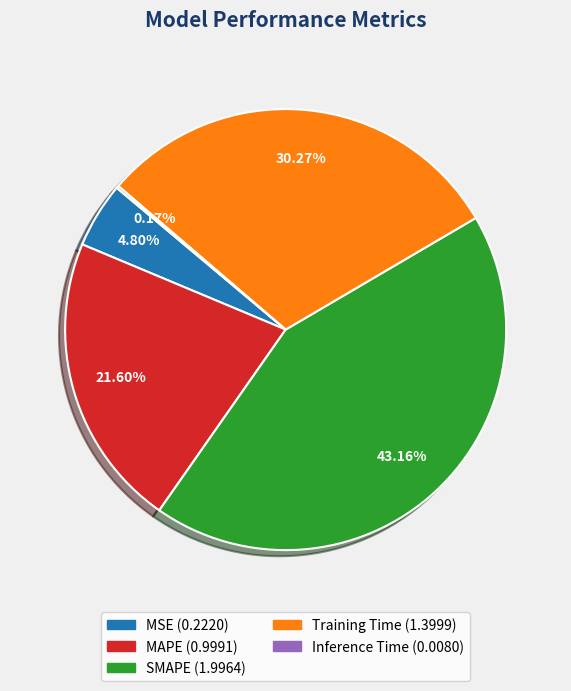

Is there any slice that represents more than half of the pie?

No